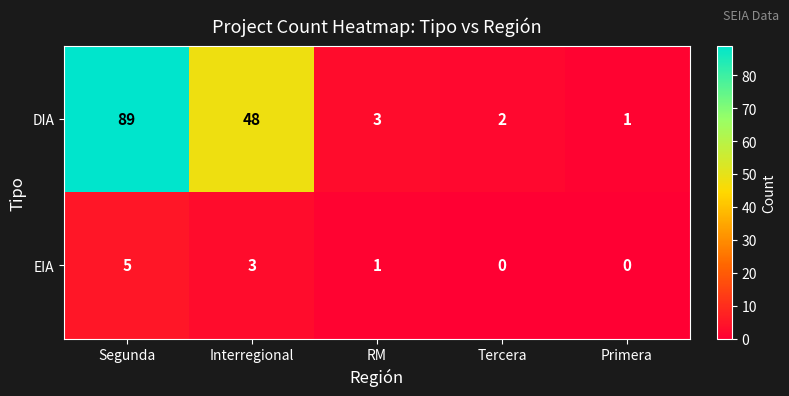

Which series changed the most between Tercera and Primera?

DIA